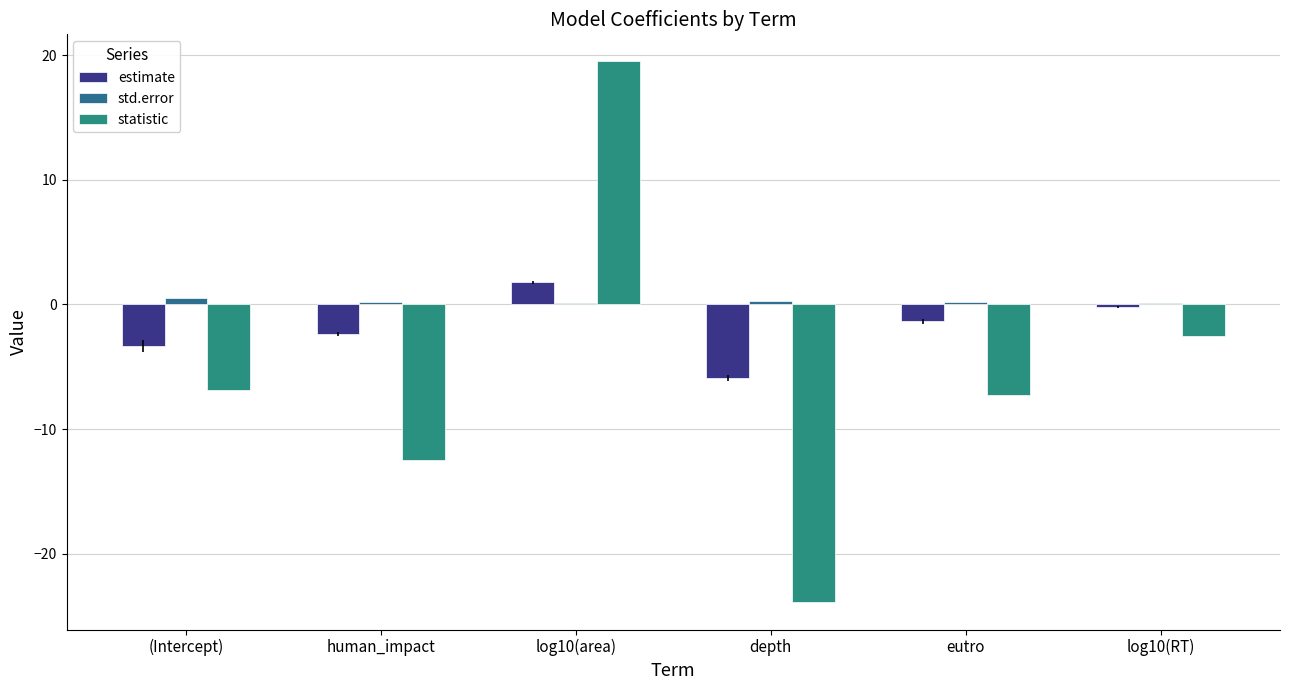

Which series has the largest total across all categories?

std.error